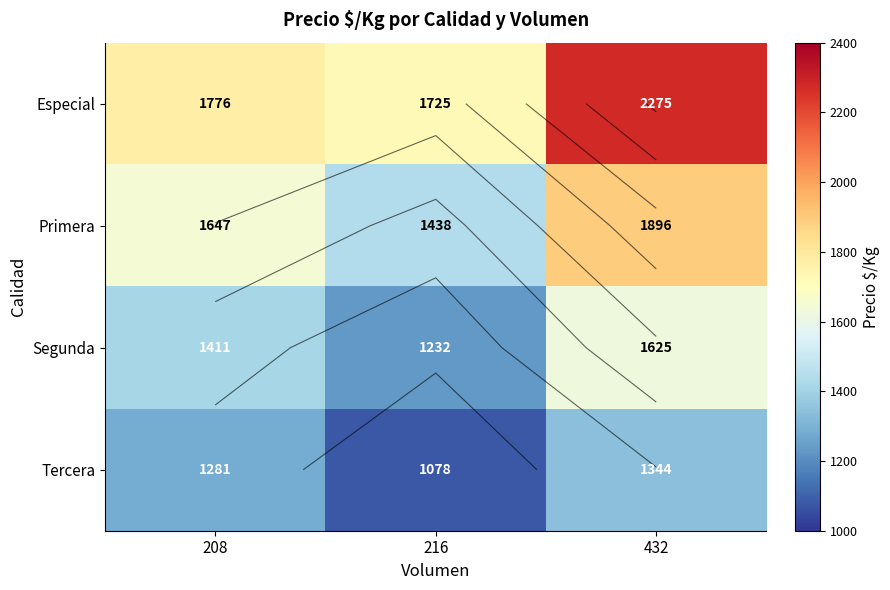

What is the difference between the highest and lowest values at 432?

931